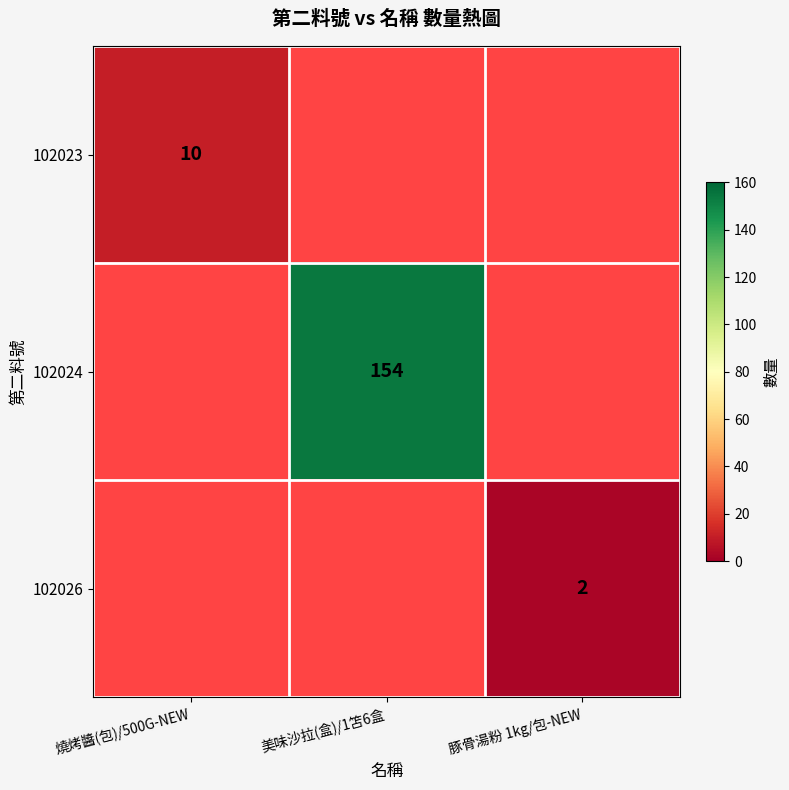

The value of 102024 at 美味沙拉(盒)/1笘6盒 is 154. True or false?

True